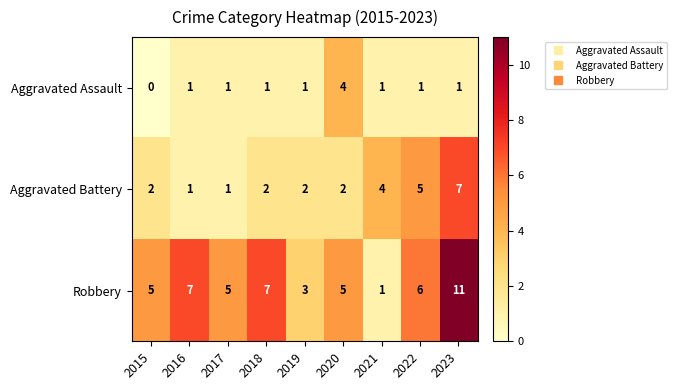

Rank the series at 2022 from lowest to highest value.

Aggravated Assault, Aggravated Battery, Robbery